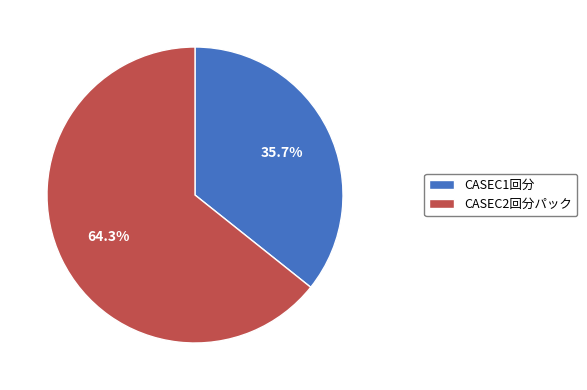

Combined, do CASEC1回分 and CASEC2回分パック account for over 50%?

Yes